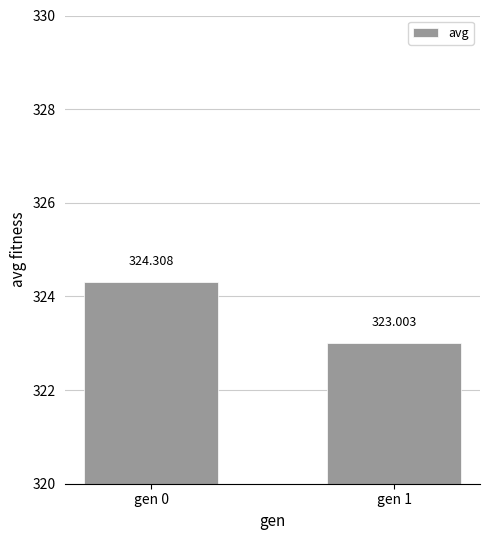

Where is the data nearest to the value 323?

gen 1